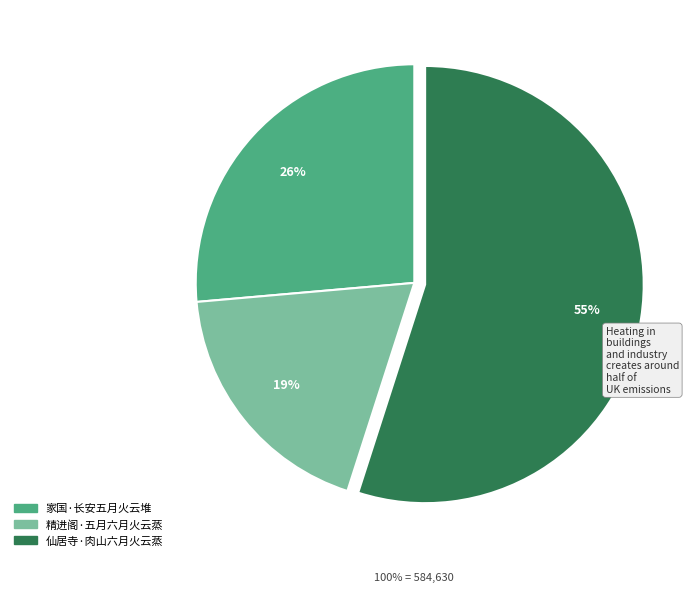

Which slice is the smallest?

精进阁·五月六月火云蒸